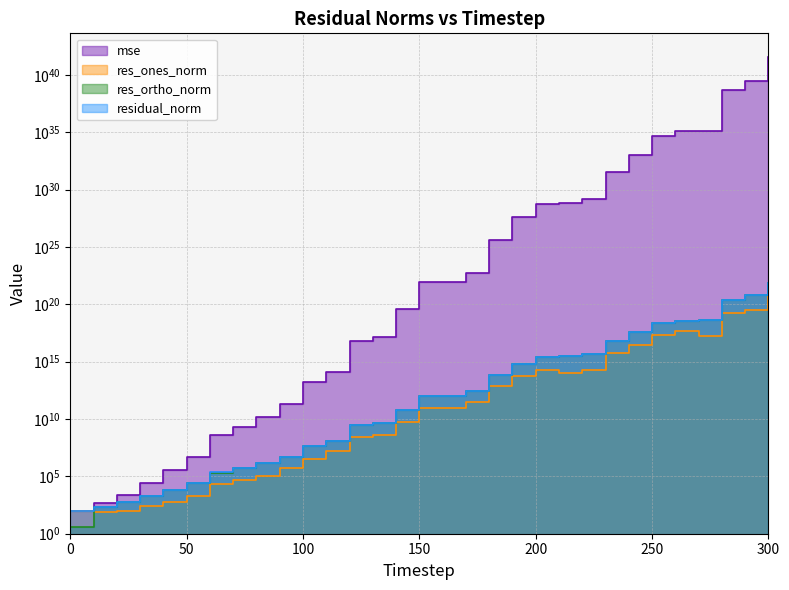

Which label corresponds to the largest value in the chart?

300